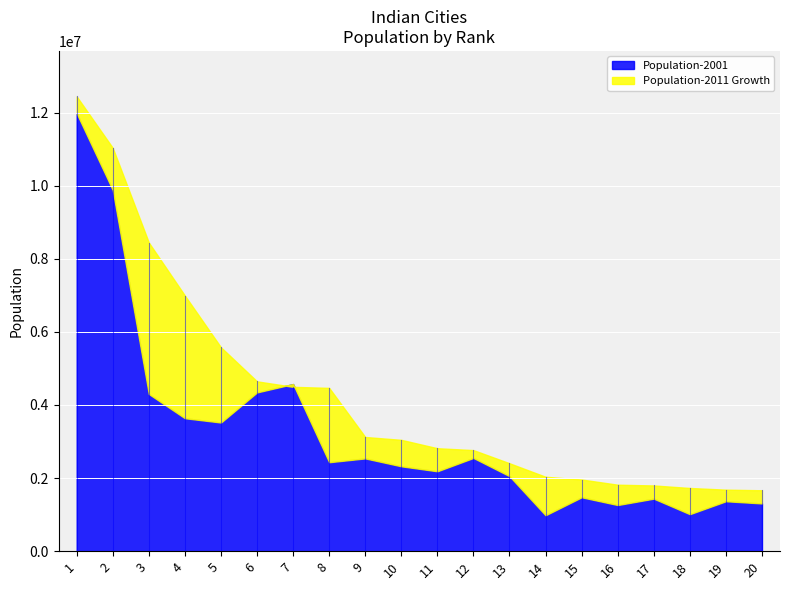

Which series changed the most between 2 and 3?

Population-2001